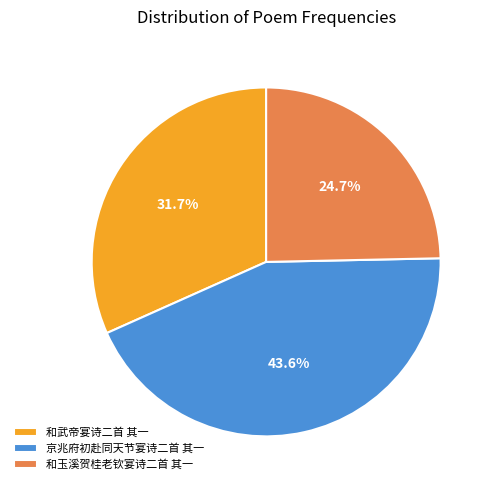

Approximately how many times larger is the value at 和武帝宴诗二首 其一 compared to 京兆府初赴同天节宴诗二首 其一?

0.7